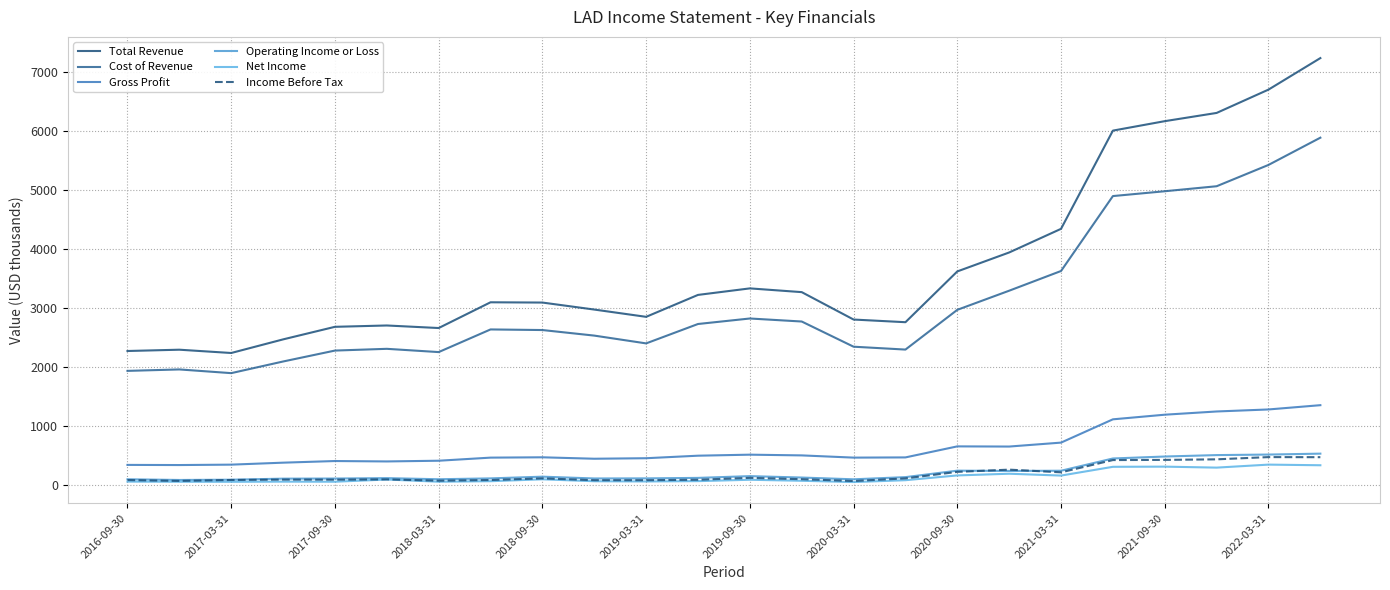

Does the chart have visible grid lines?

Yes